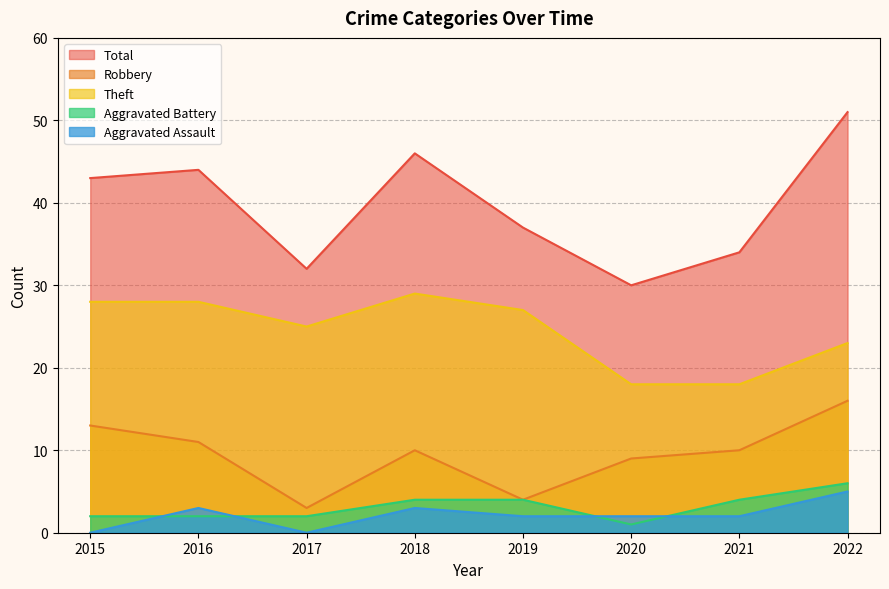

What is the difference between the maximum and second lowest values in the Aggravated Battery series?

4